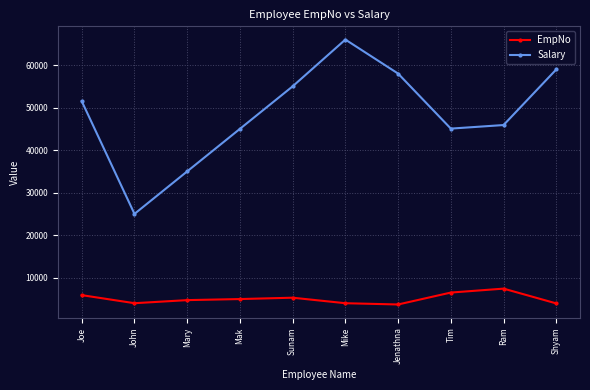

What is the difference between the EmpNo values at Mike and Mary?

729